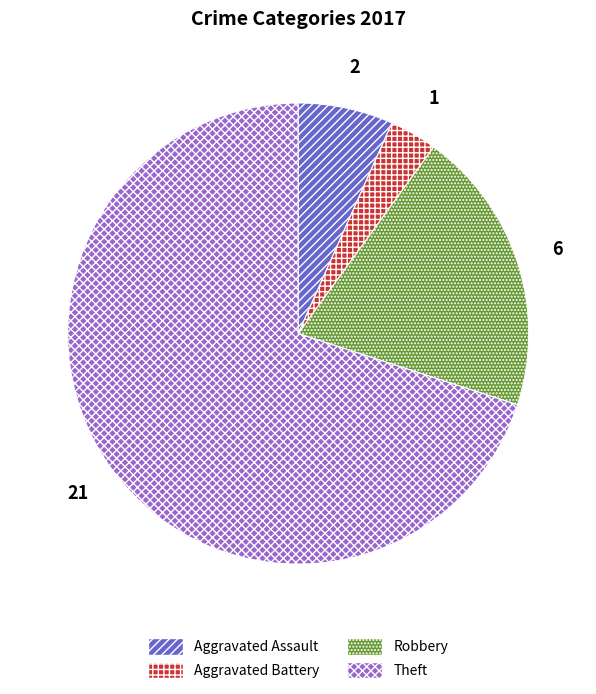

Is there any slice that represents more than half of the pie?

Yes